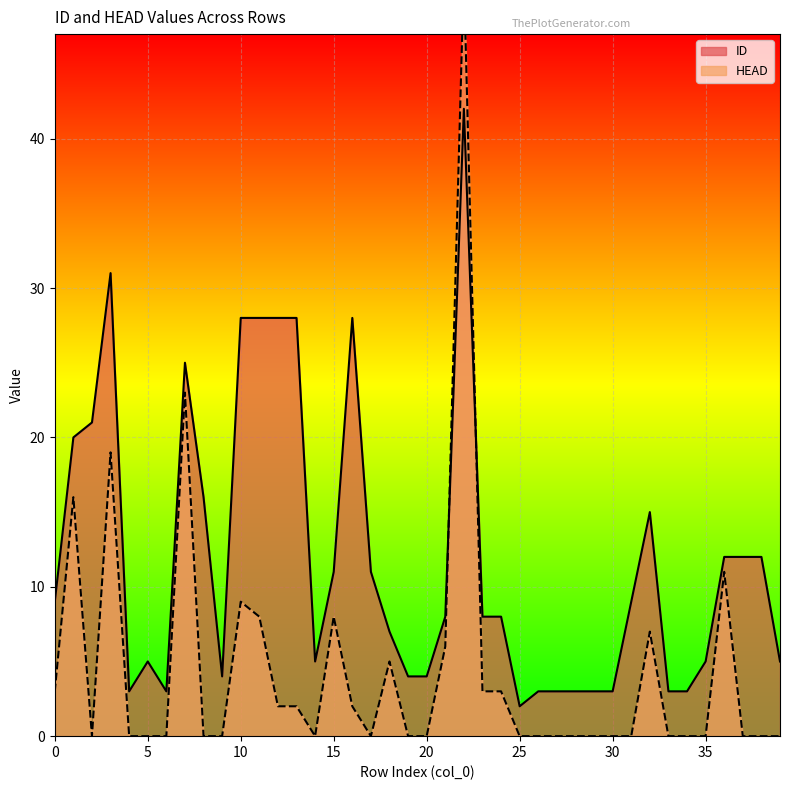

Between 0 and 12, which is larger?

12